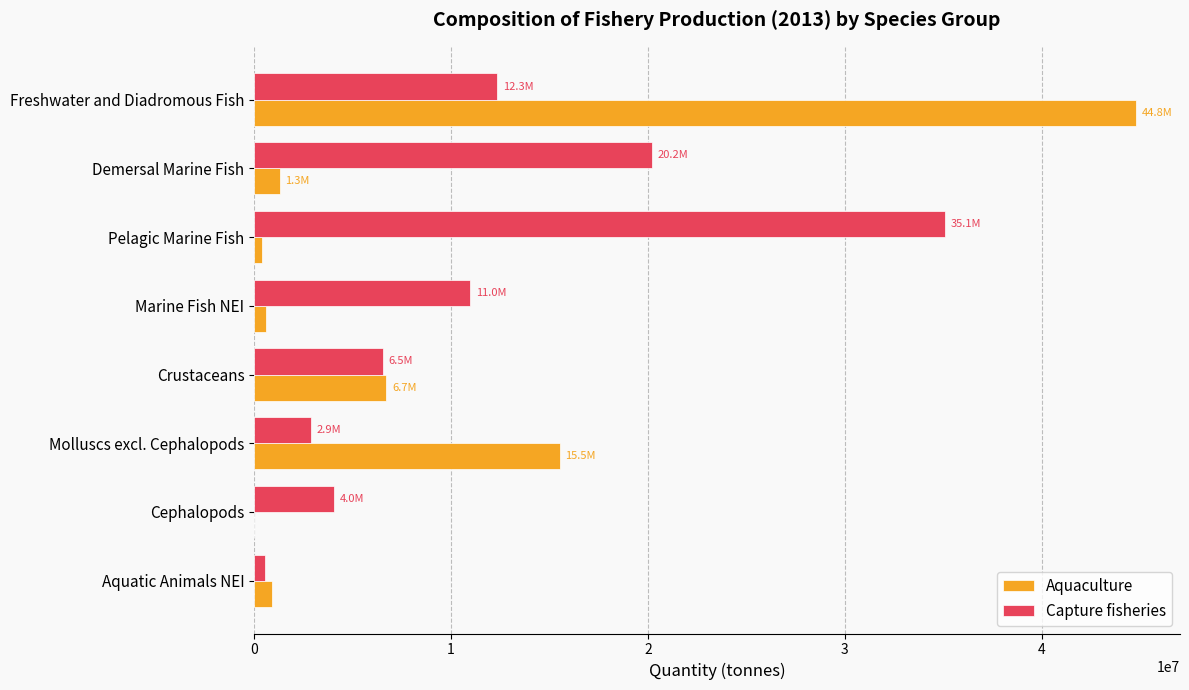

What is the sum of all Aquaculture values?

70189848.0